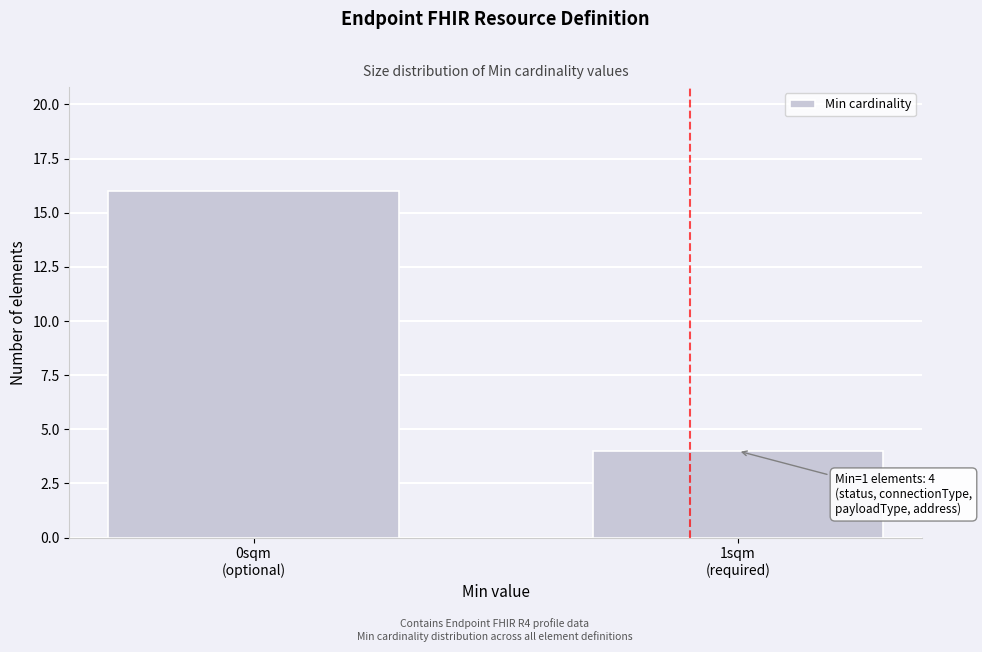

Reading left to right, list all the values displayed in this chart.

16	4